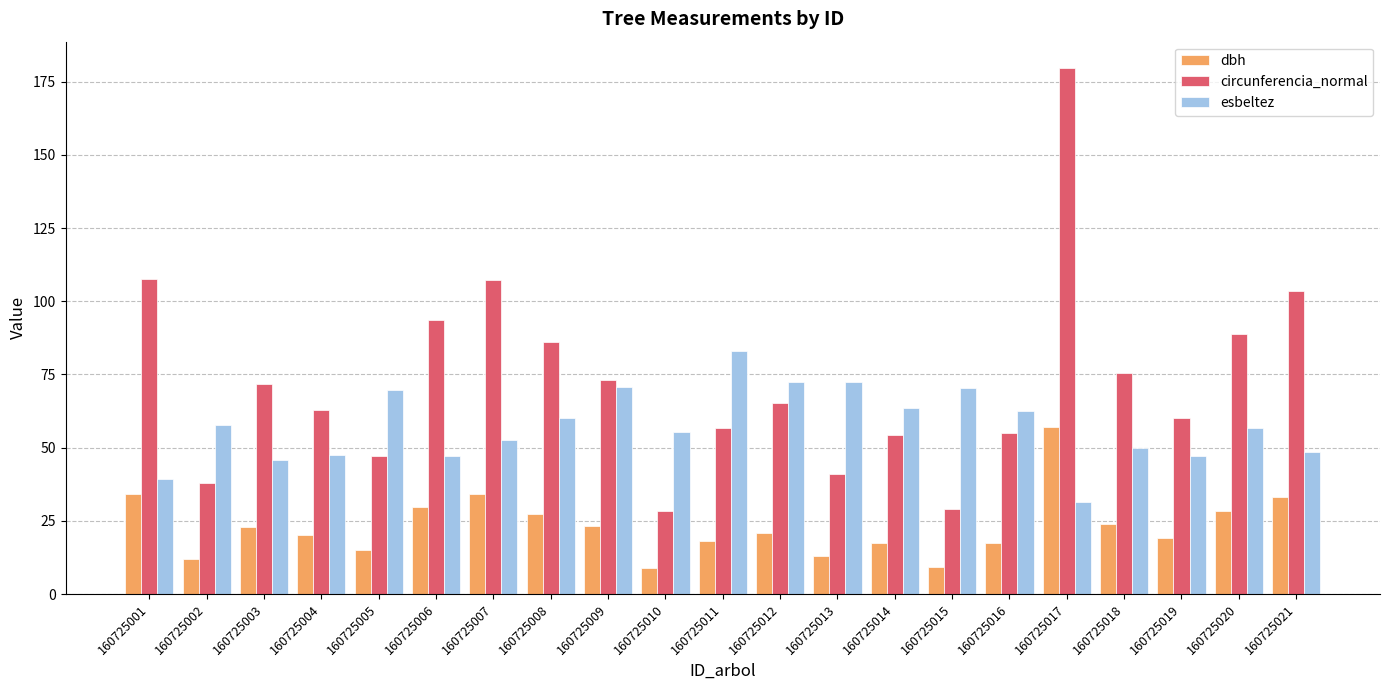

What is the value of the esbeltez bar at the 19th from the left?

47.0